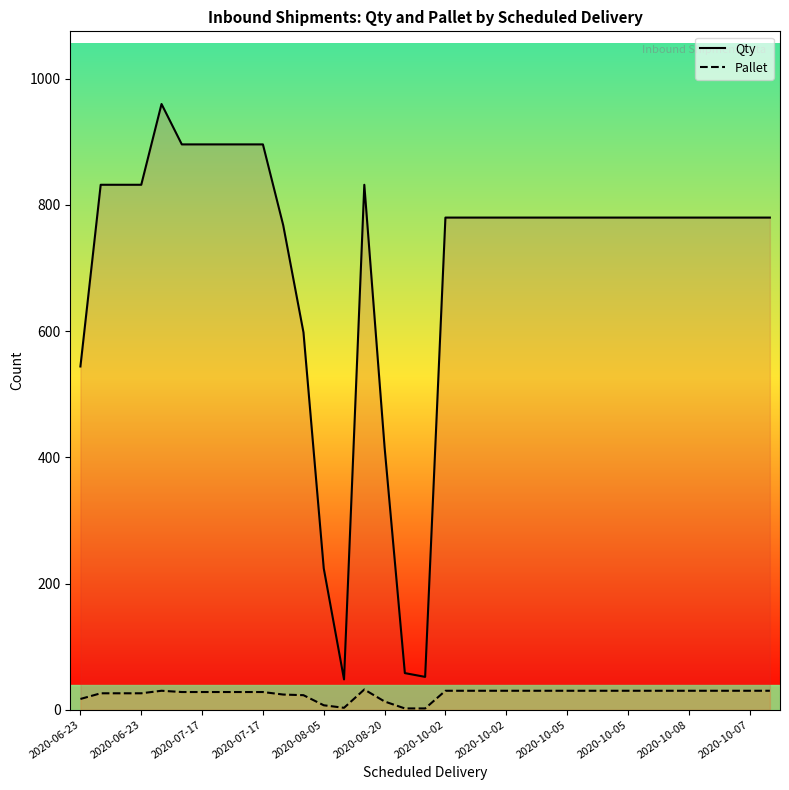

The value of Pallet at 34 is 41. True or false?

False